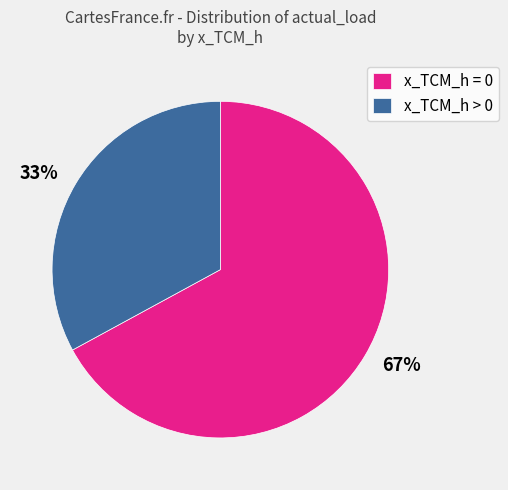

Combined, do 67% and 33% account for over 50%?

Yes